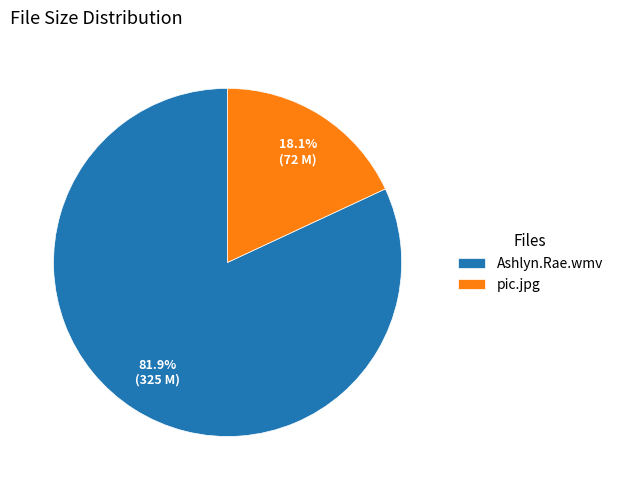

Which slice is the smallest?

pic.jpg